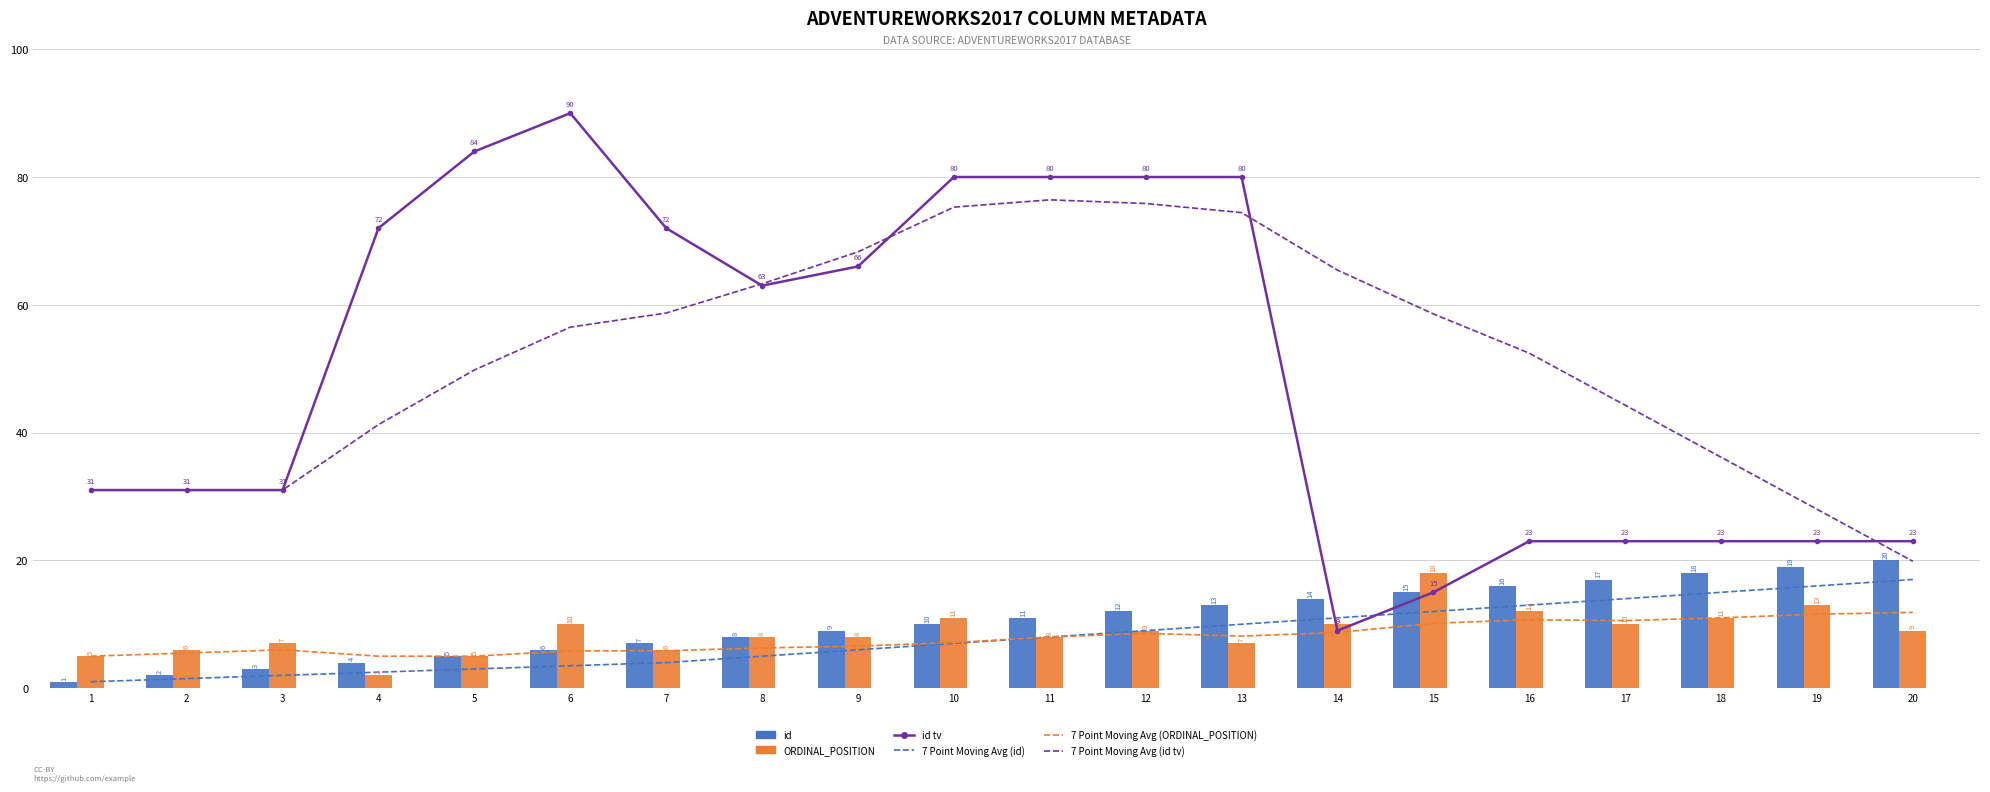

What is the average value of the id tv series?

50.0